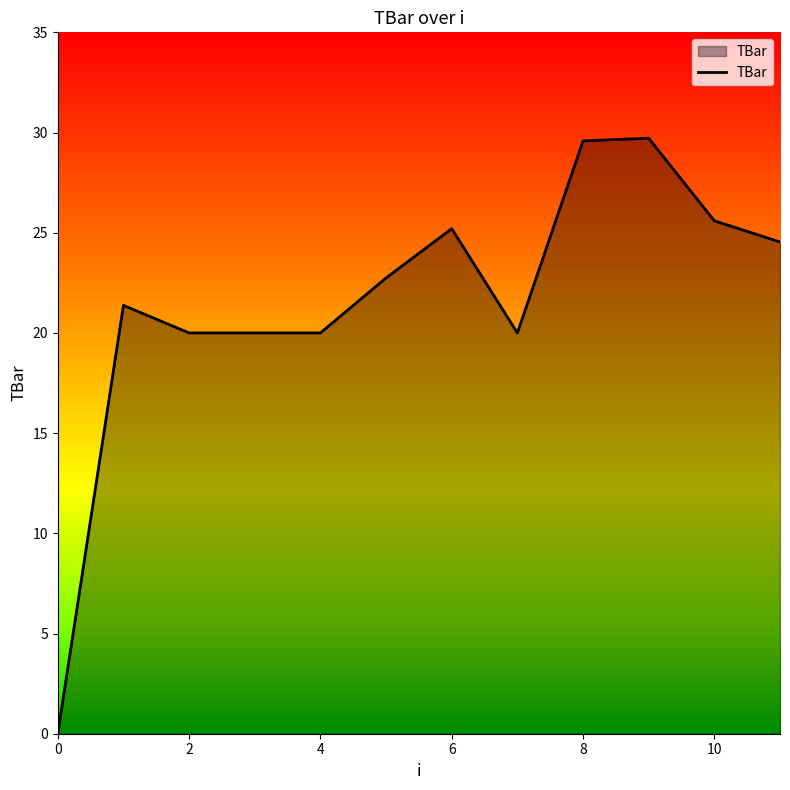

What is the greatest value displayed?

29.7